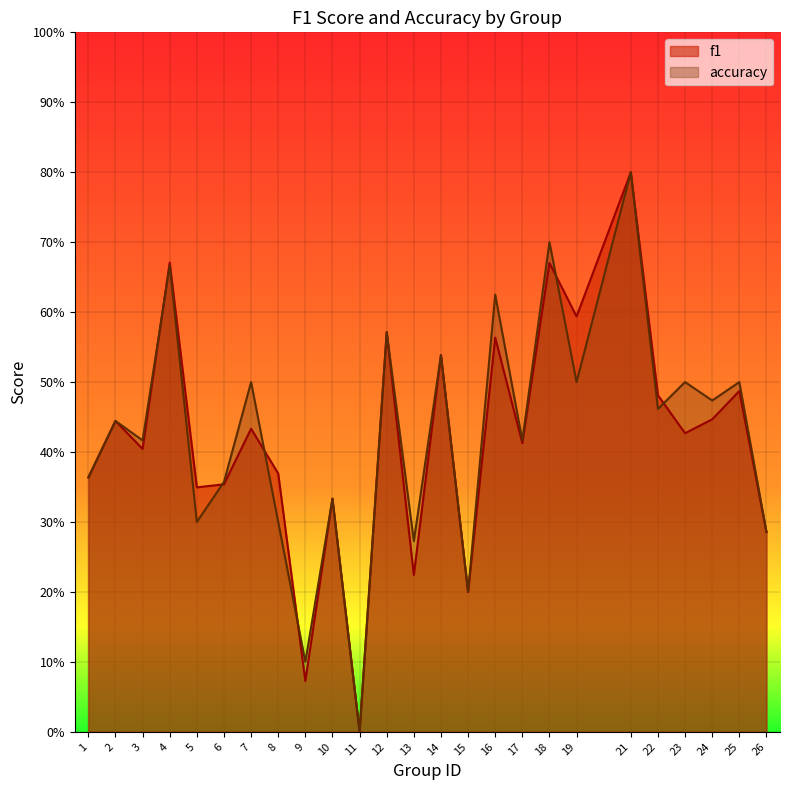

Between 23 and 7, which is larger?

7